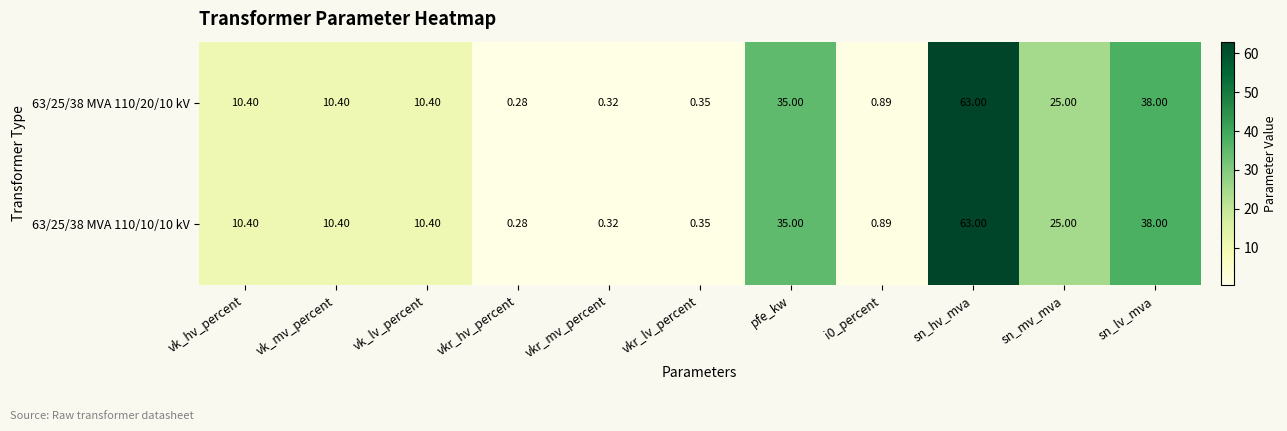

Where does the 63/25/38 MVA 110/20/10 kV series first go above 10?

vk_hv_percent